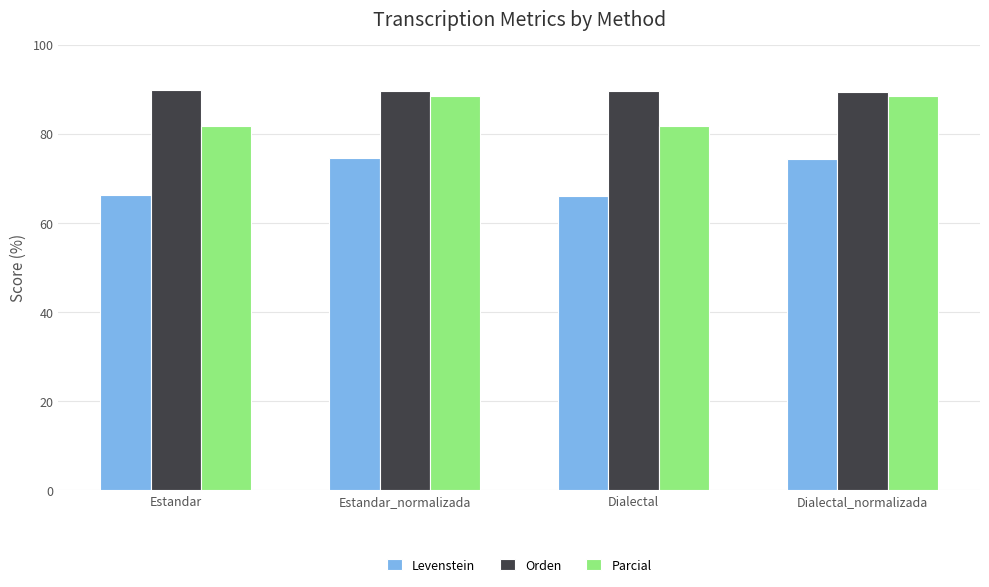

What is the label of the 2nd bar from the right?

Dialectal